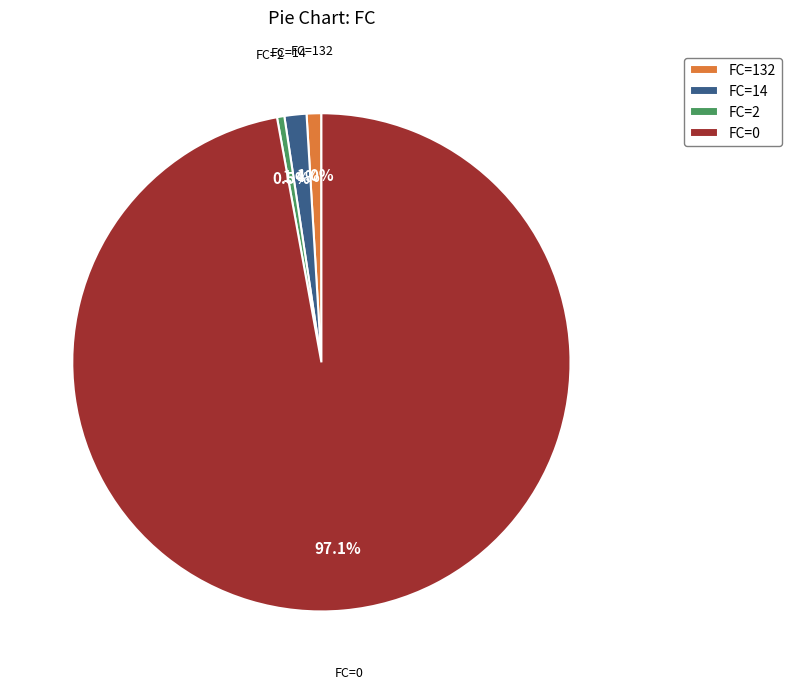

Is there a majority slice in this chart?

Yes